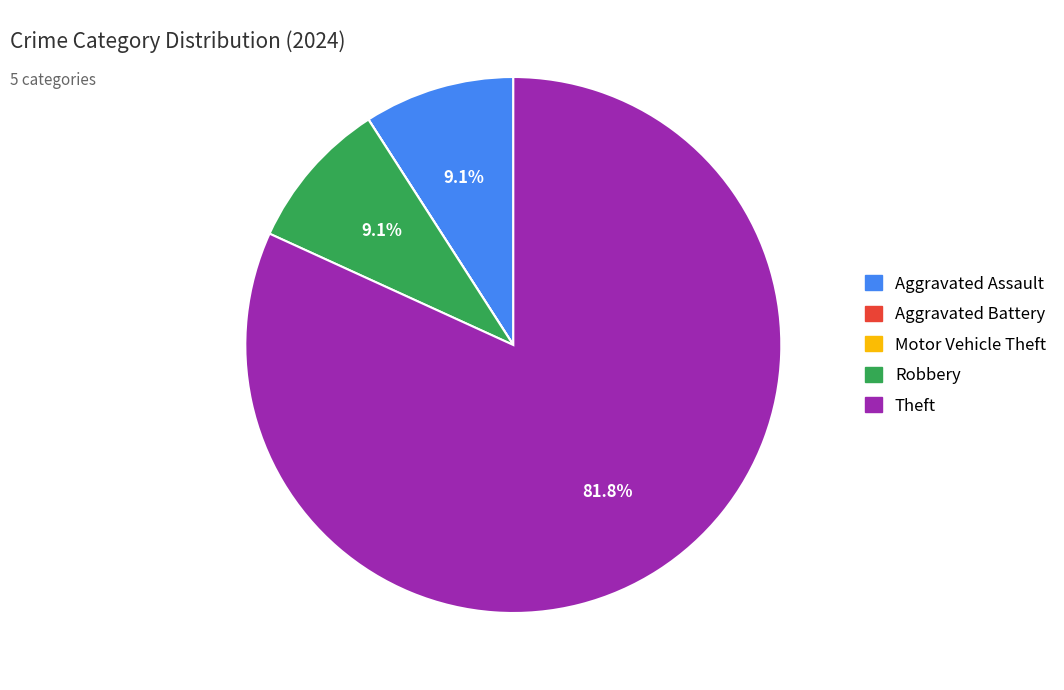

To the nearest percent, what is the difference between the largest and smallest slice percentages?

82%